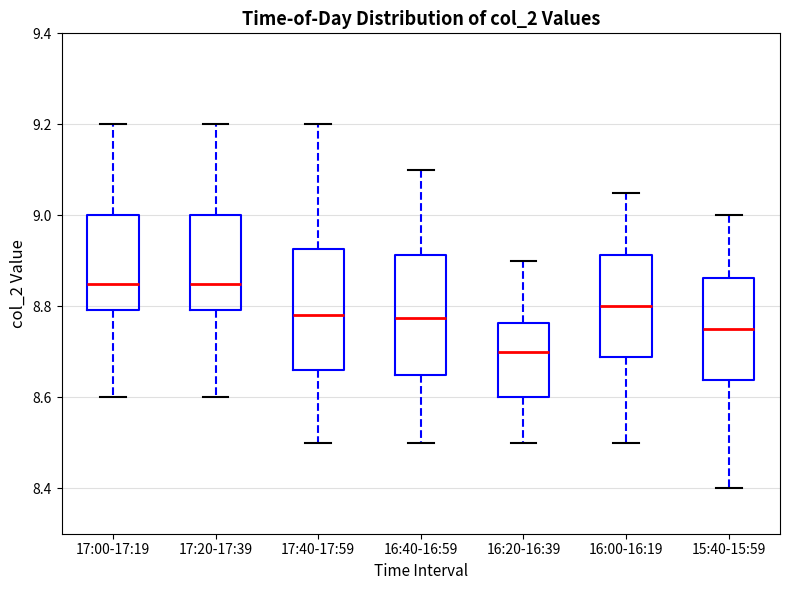

Where is the upper edge of the box for 16:20-16:39 on the y-axis? The values are not printed on the chart, so give them approximately, as read against the axis.

8.76